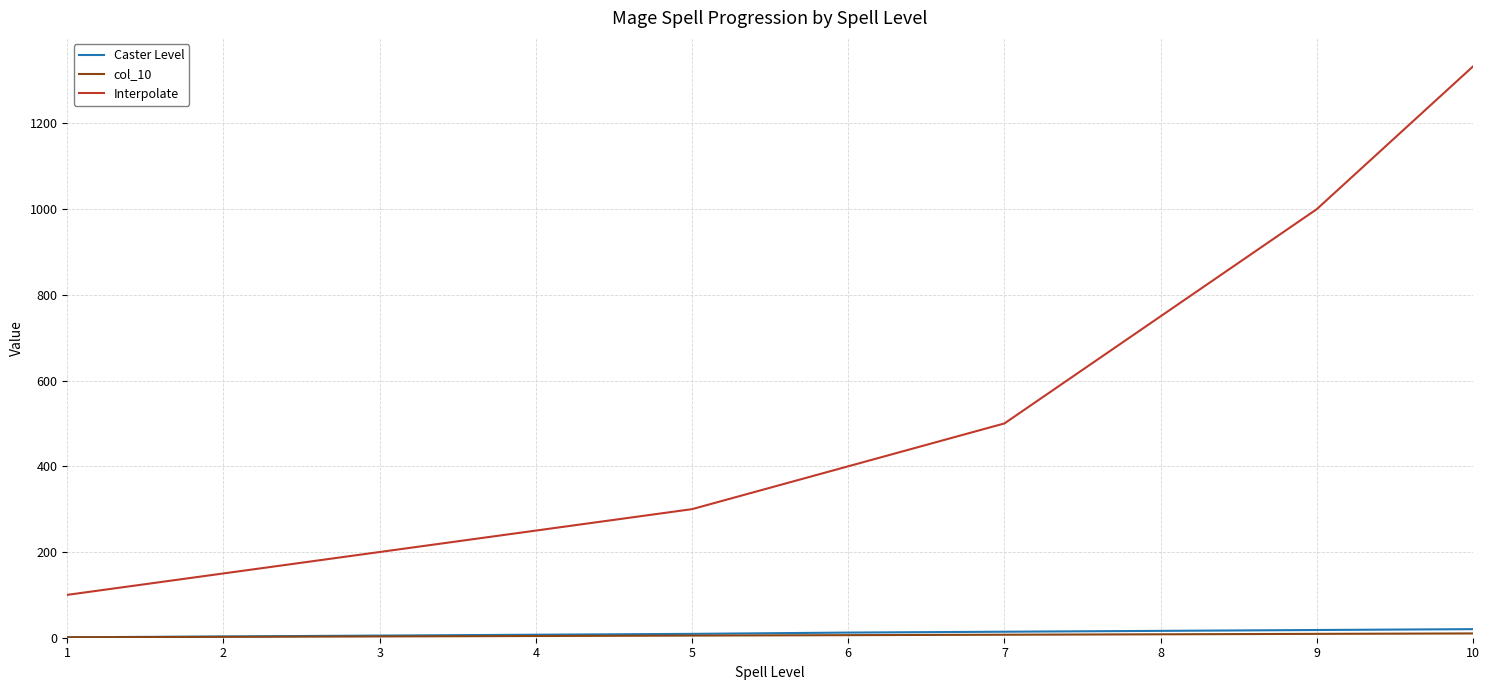

What is the greatest value displayed?

1333